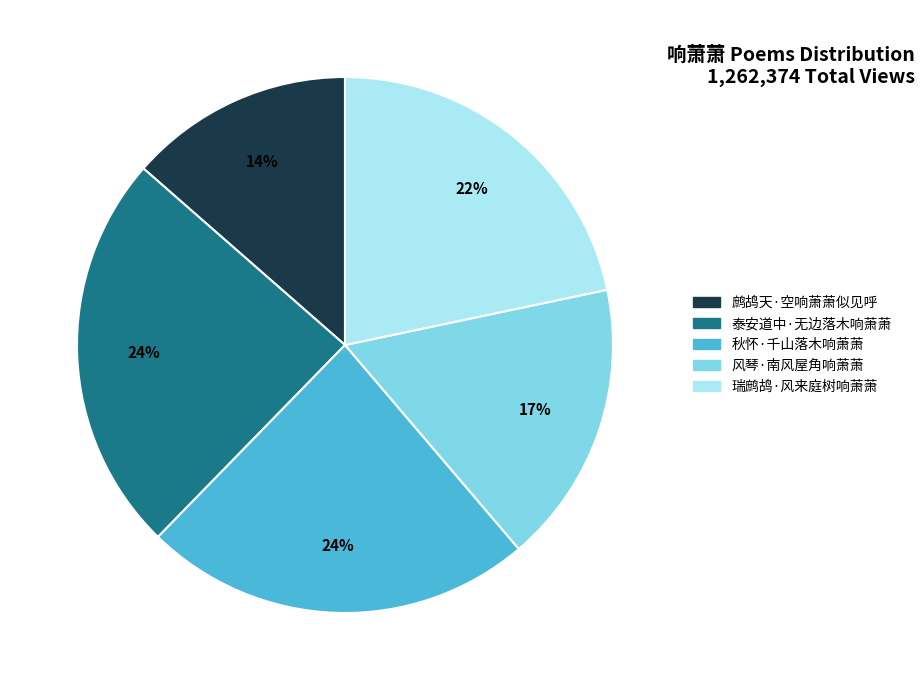

Do 秋怀·千山落木响萧萧 and 鹧鸪天·空响萧萧似见呼 together represent more than half of the pie?

No